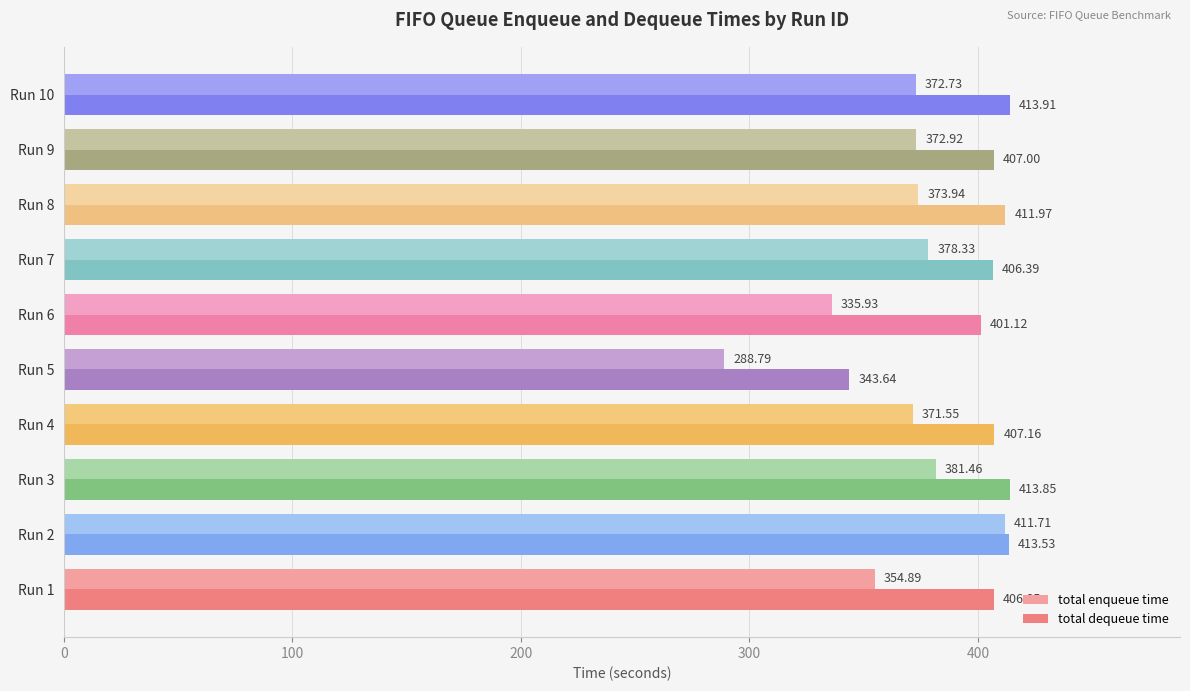

Which series has the widest spread of values?

total enqueue time